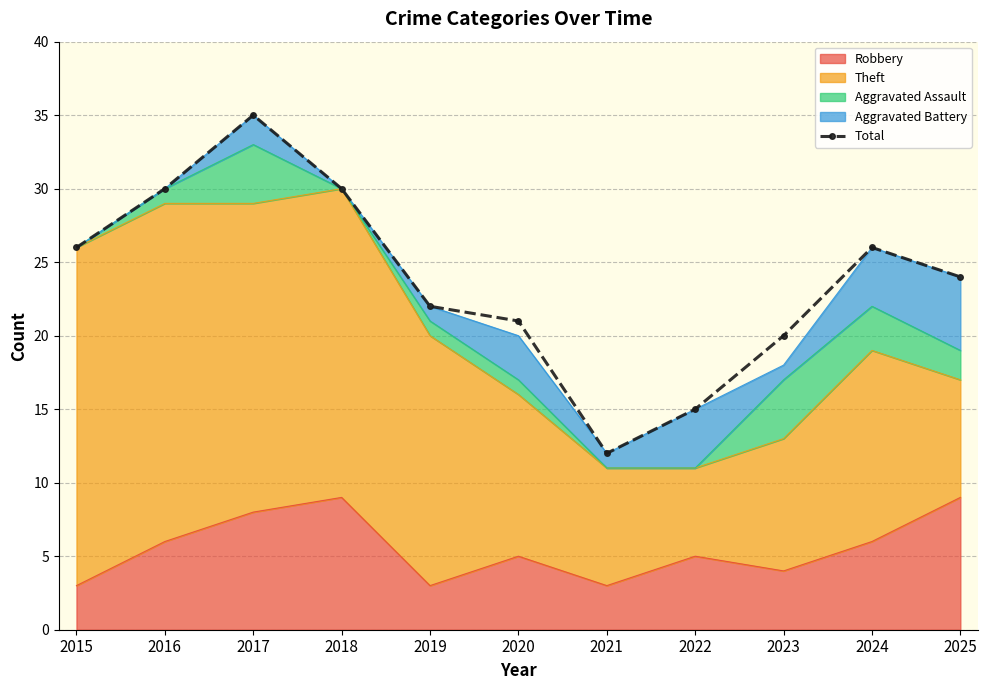

At which label does the data first exceed 24?

2015